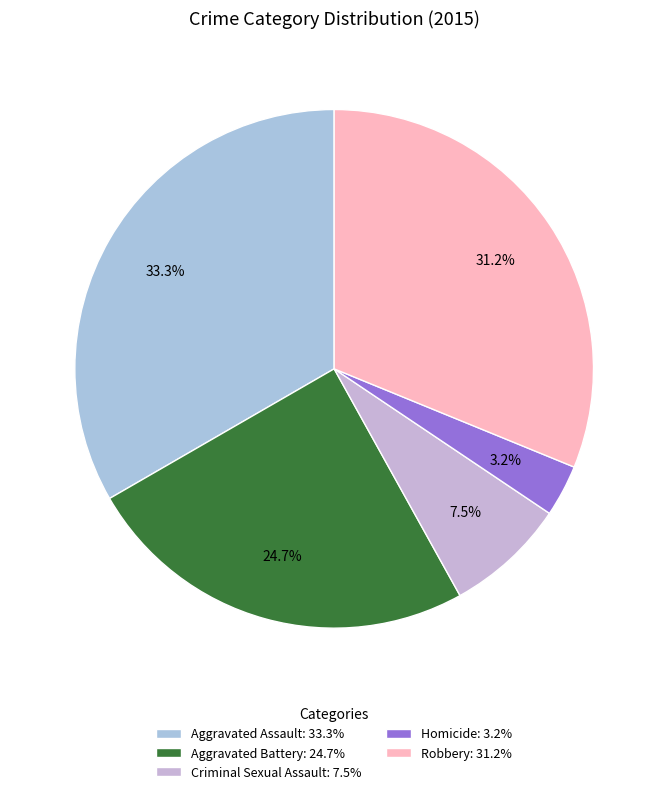

To the nearest percent, what percentage of the pie is Homicide?

3%